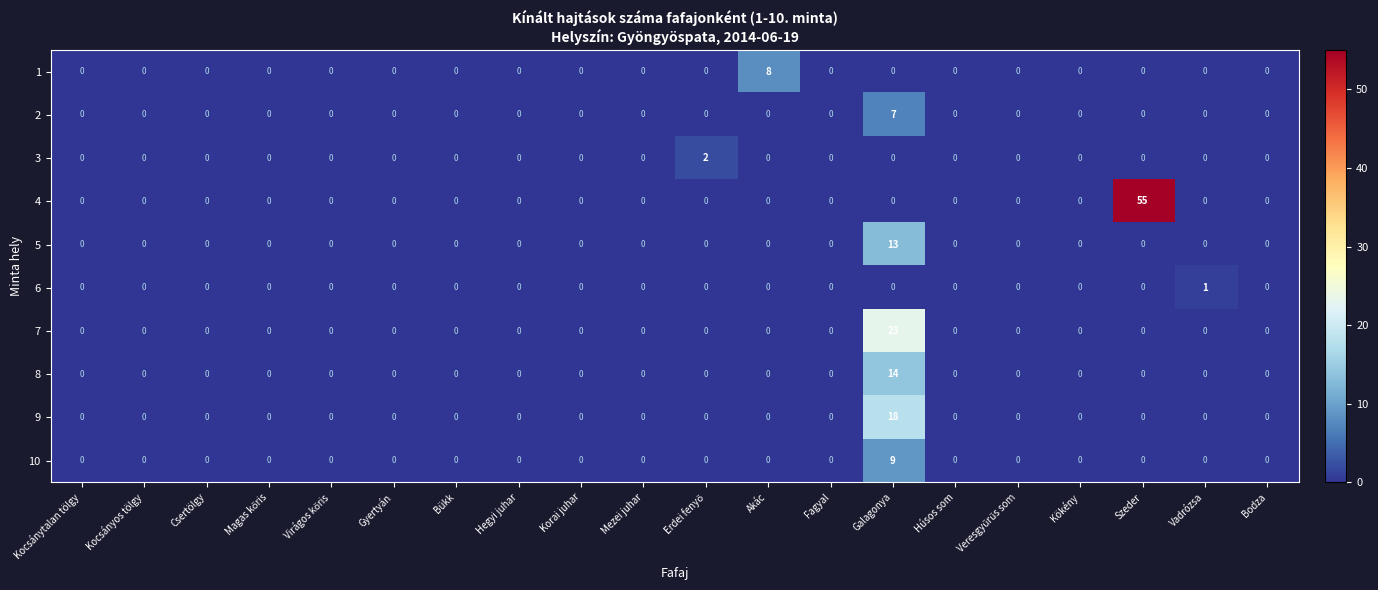

Is it true that 8 equals 0 at Hegyi juhar?

True